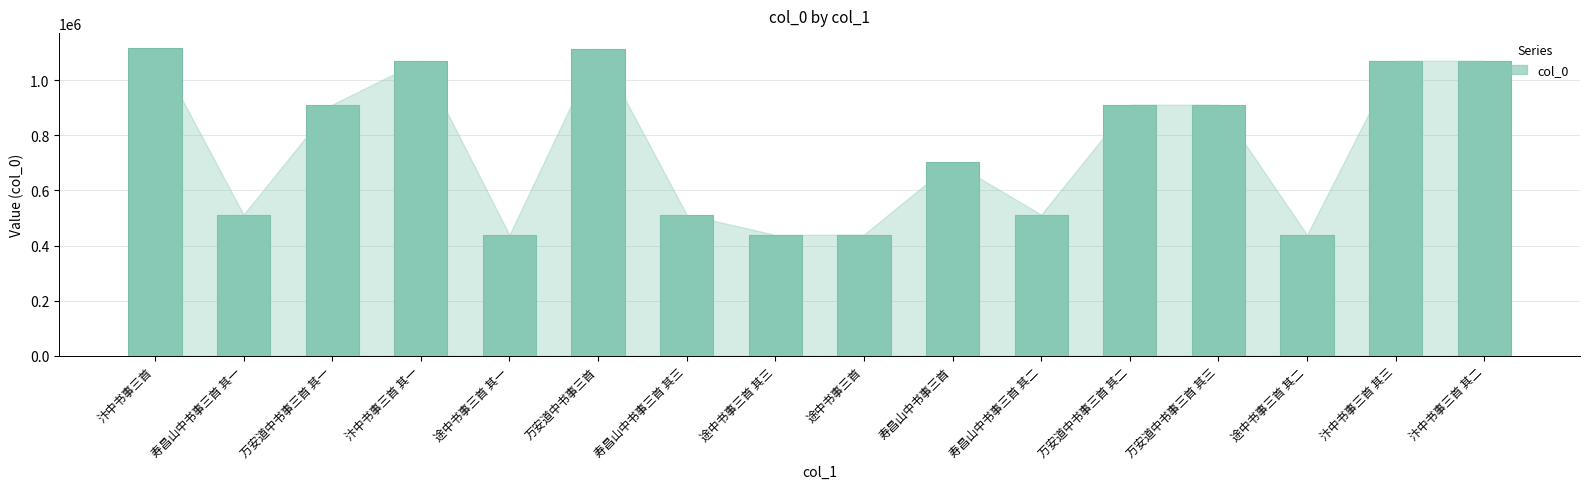

What position from the left is 汴中书事三首 其一?

4